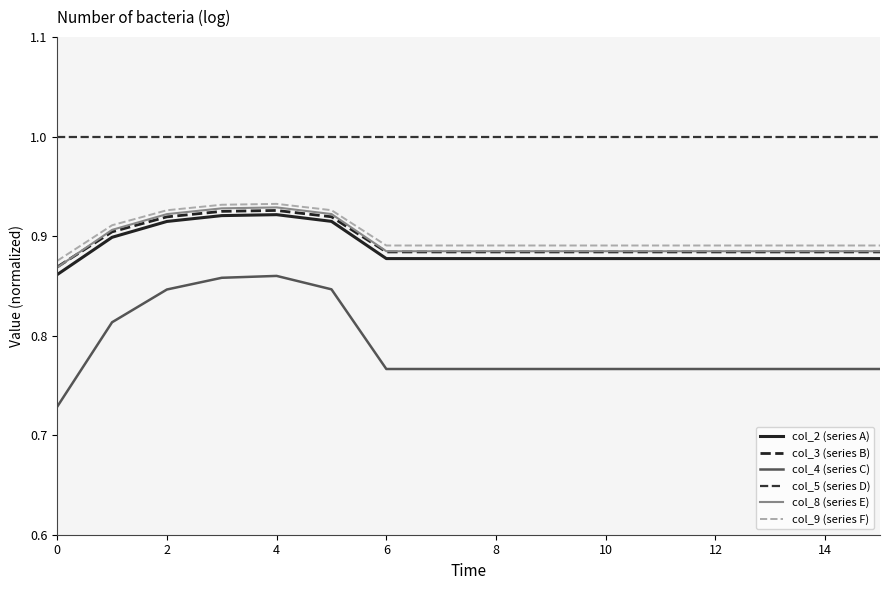

What are all the series names shown in the legend?

col_2 (series A), col_3 (series B), col_4 (series C), col_5 (series D), col_8 (series E), col_9 (series F)